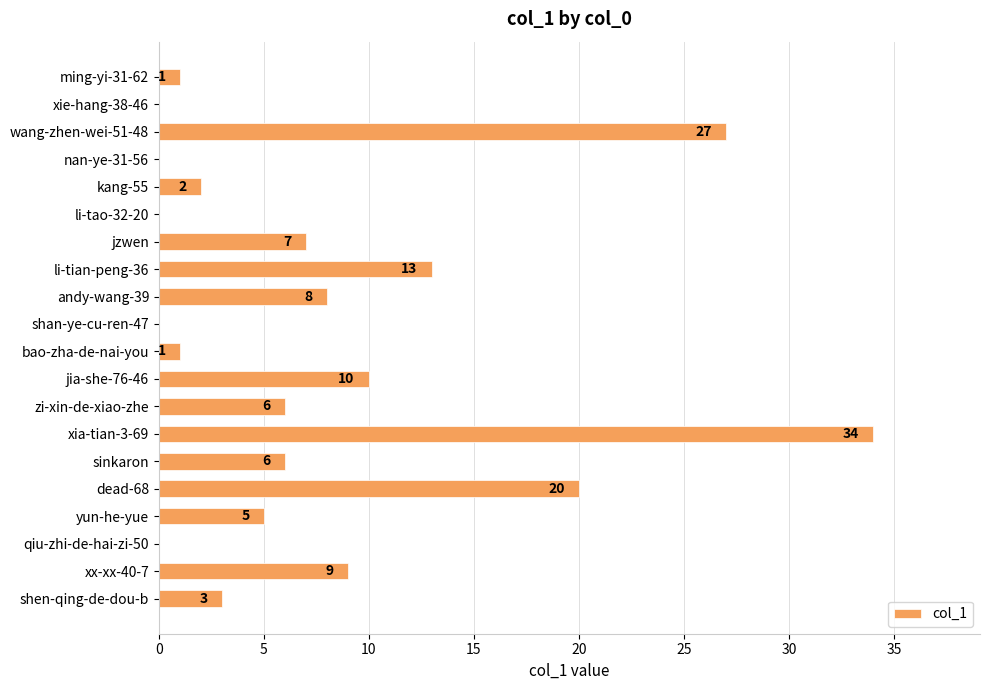

What is the sum of the values at jzwen and sinkaron?

13